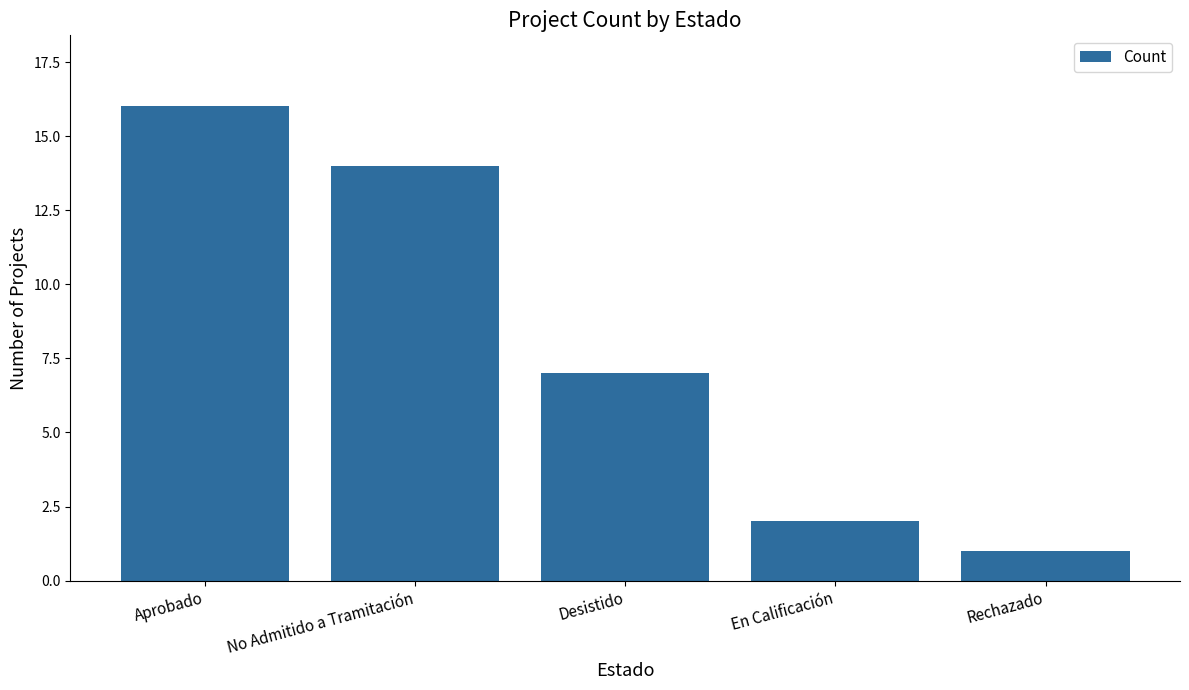

What is the sum of all values?

40